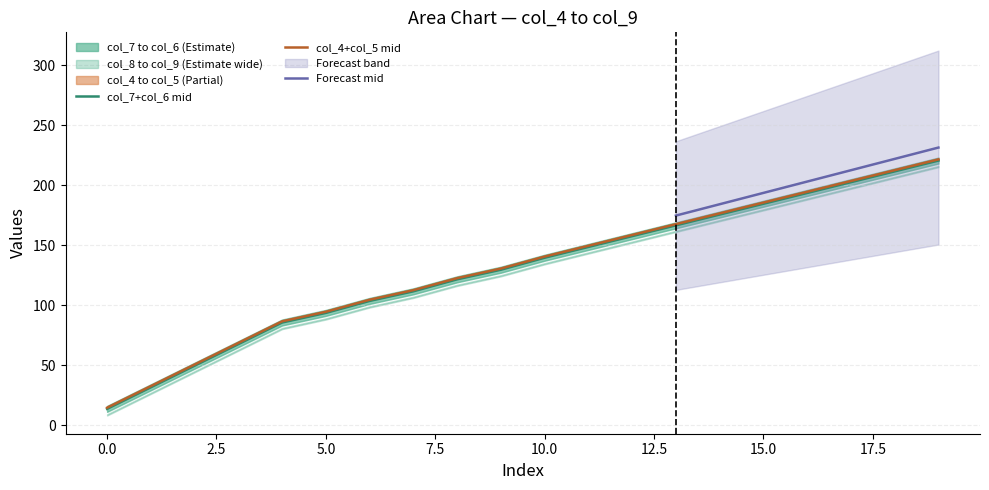

Between 6 and 4, which is larger?

6